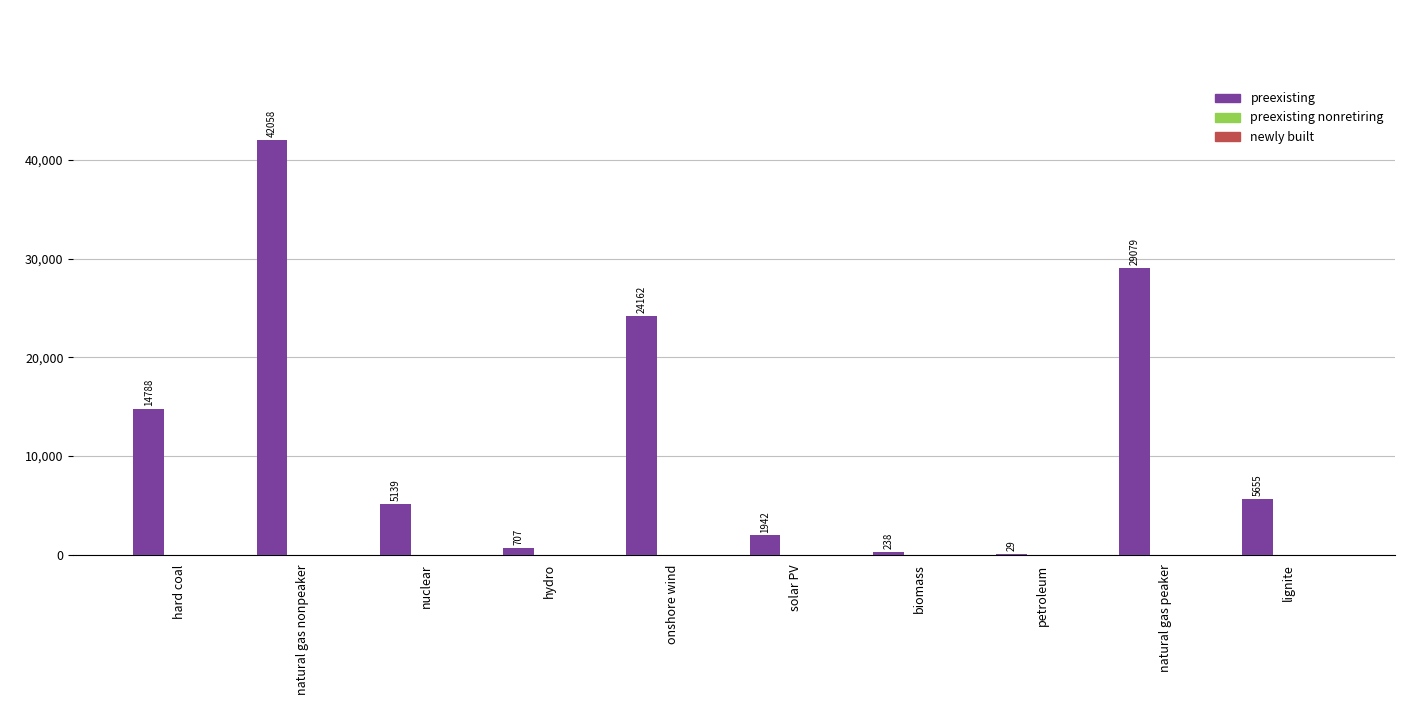

Between natural gas peaker and petroleum, which is larger?

natural gas peaker